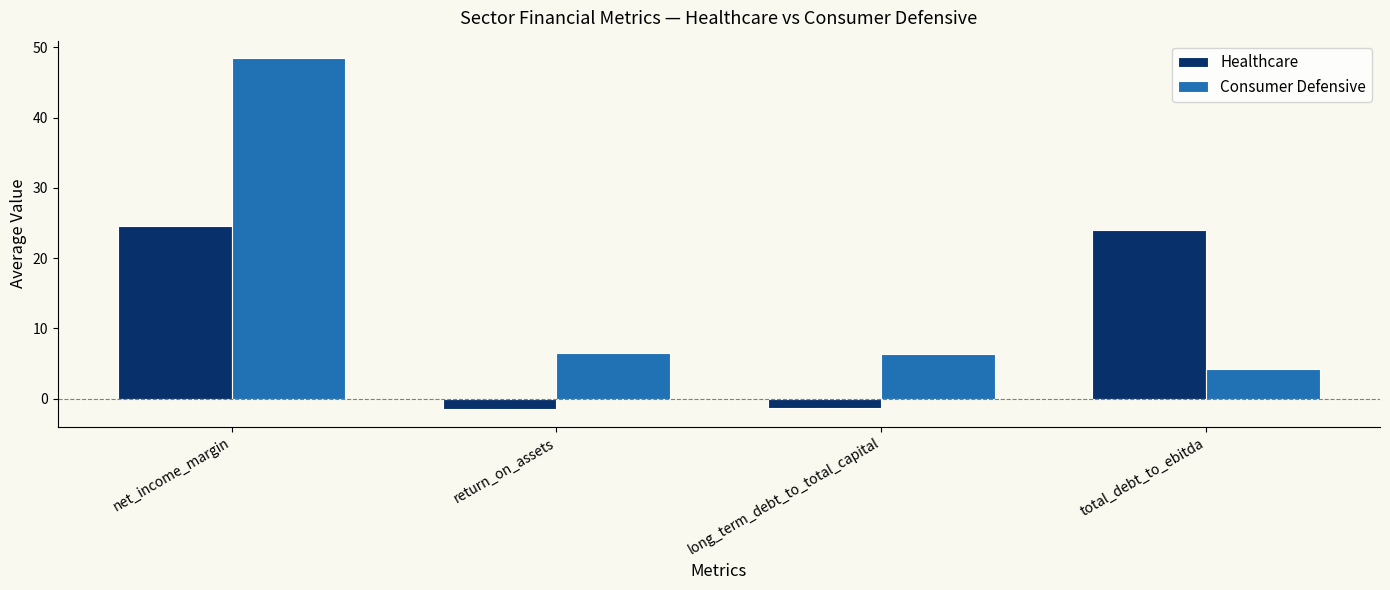

At which category does the chart reach its peak across all series?

net_income_margin